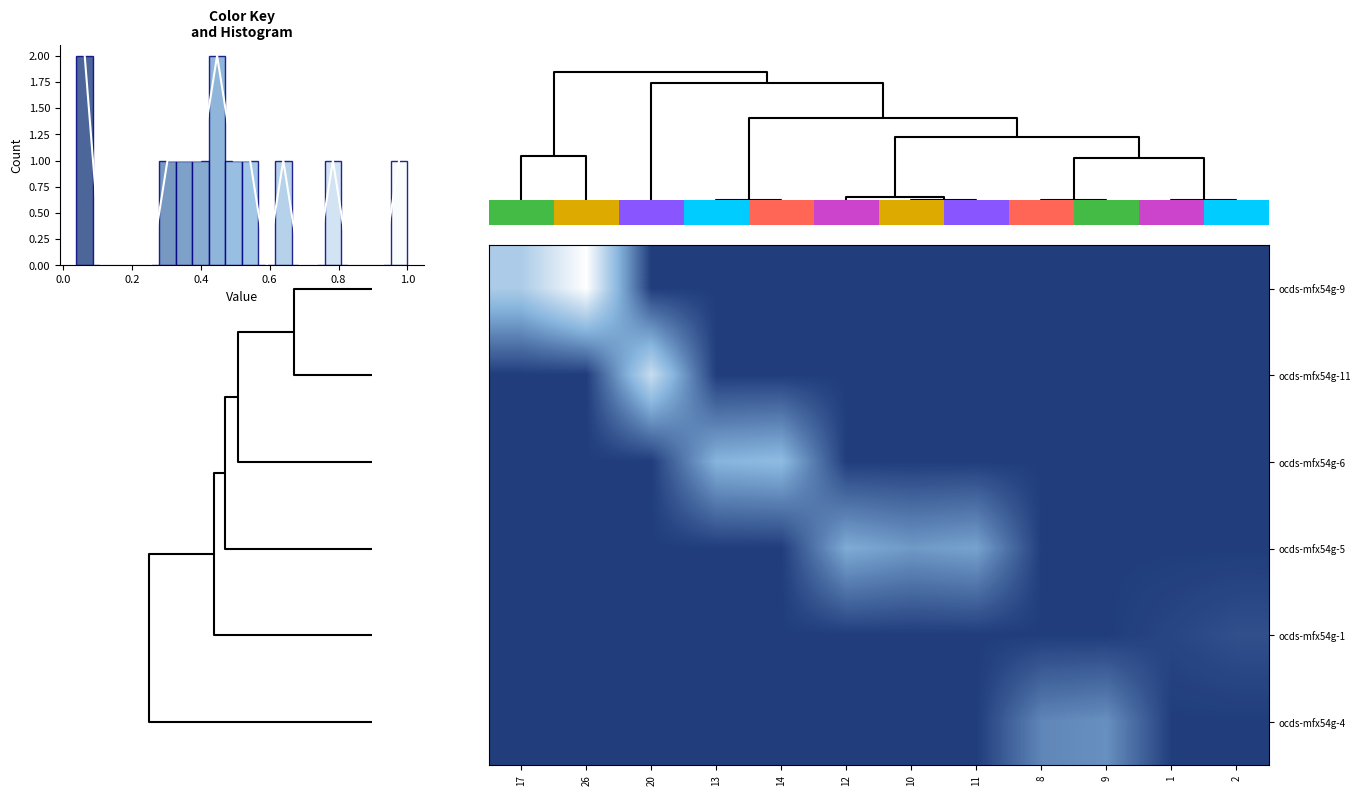

Which category has the lowest value across all series?

20